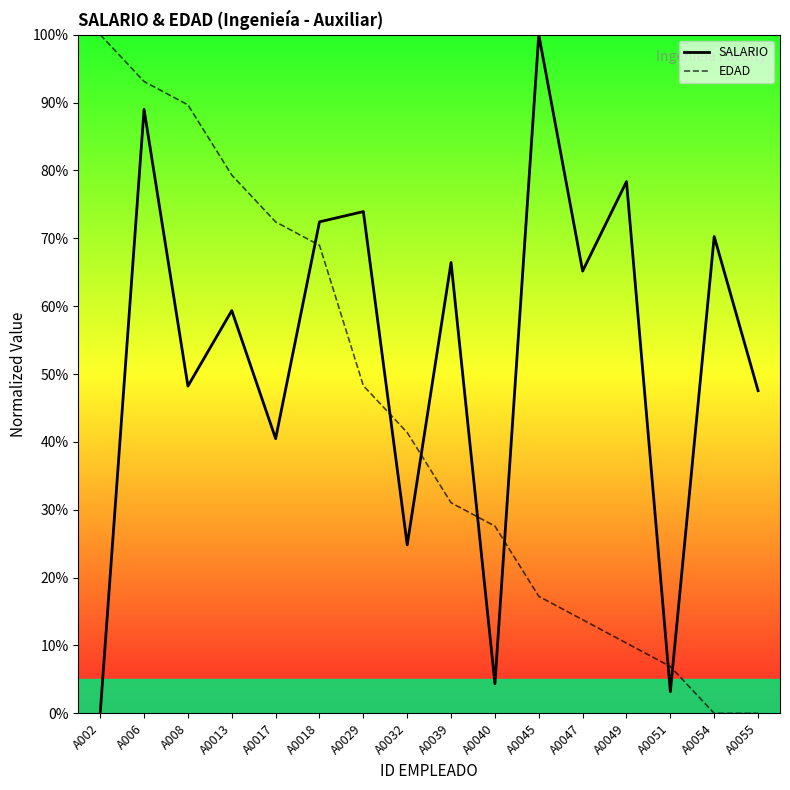

What is the highest value of the EDAD series?

100.0